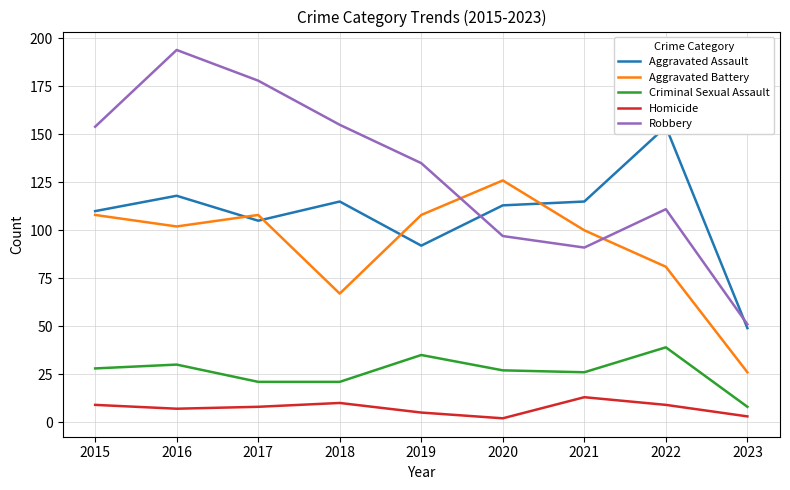

Rank the series at 2021 from lowest to highest value.

Homicide, Criminal Sexual Assault, Robbery, Aggravated Battery, Aggravated Assault